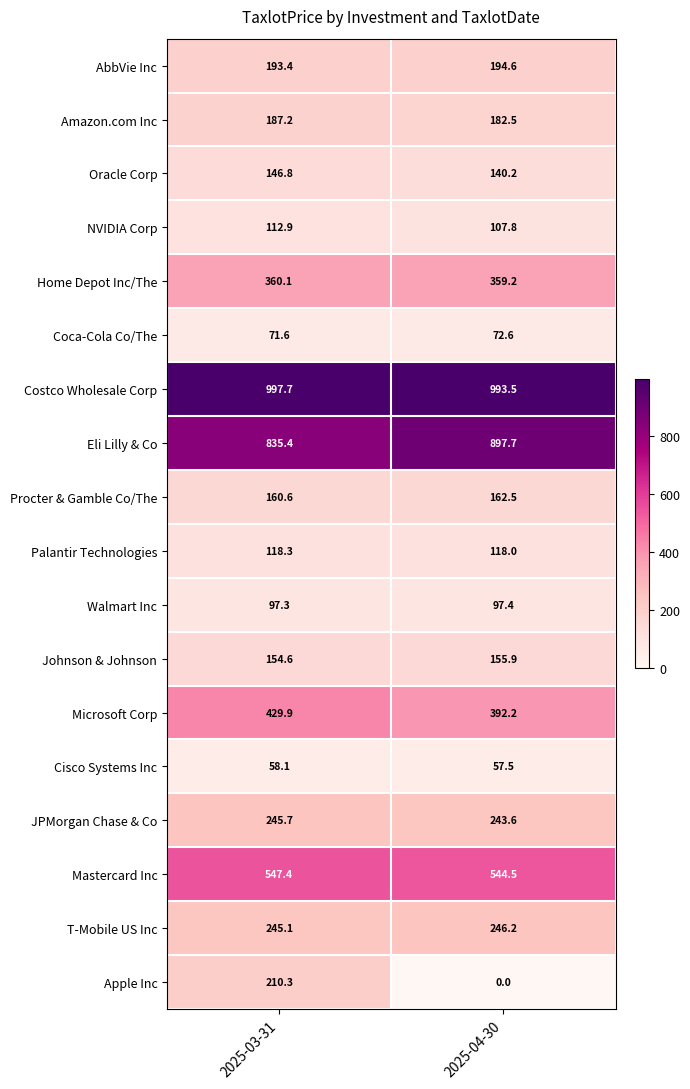

Count the number of categories in the chart.

2